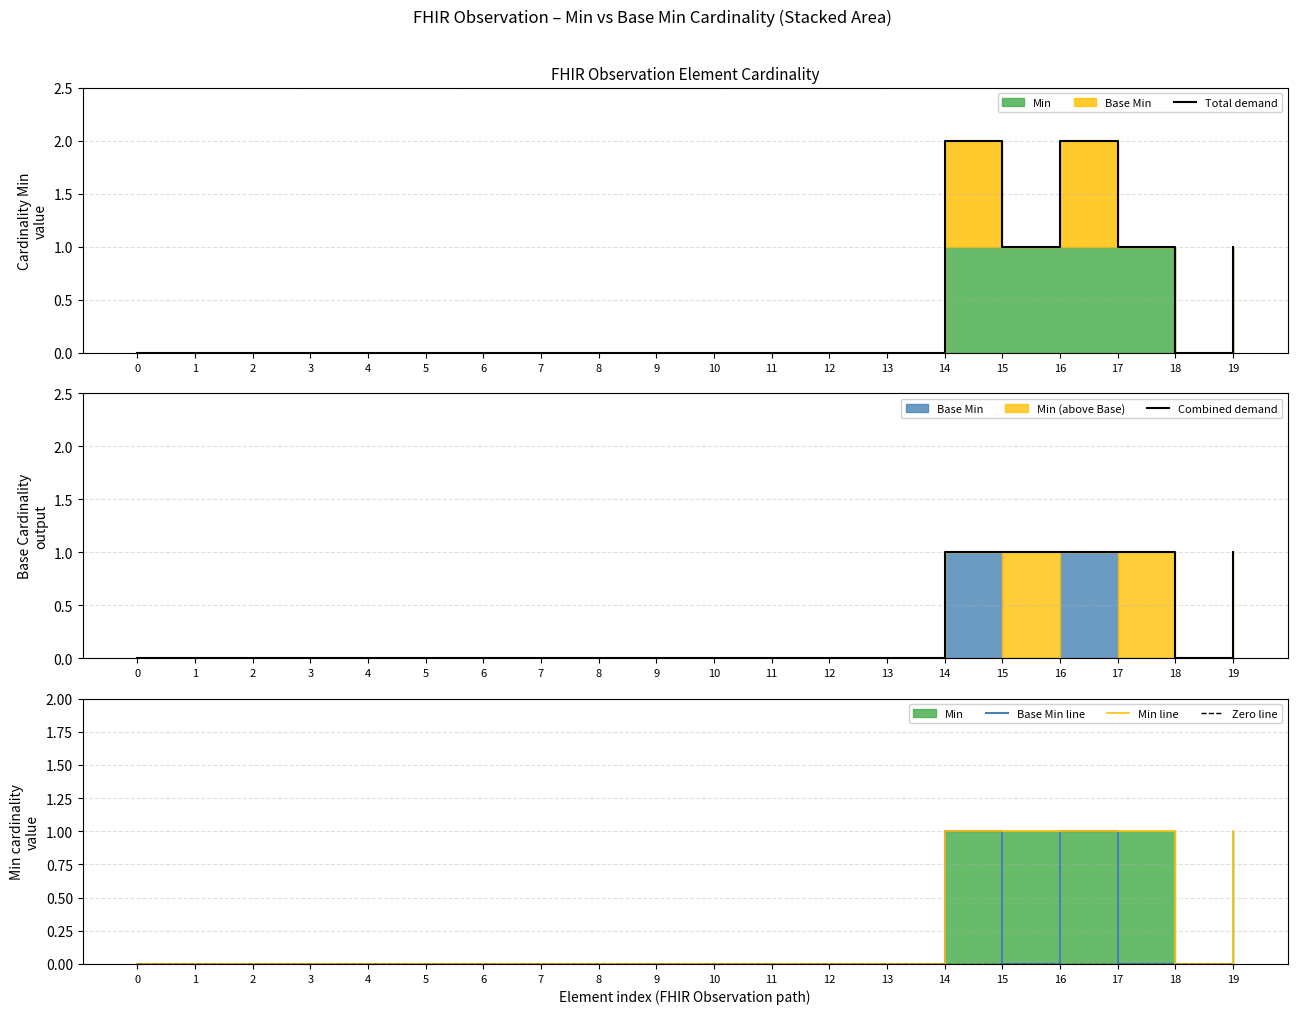

True or false: Base Min line and Total demand cross at least once.

False